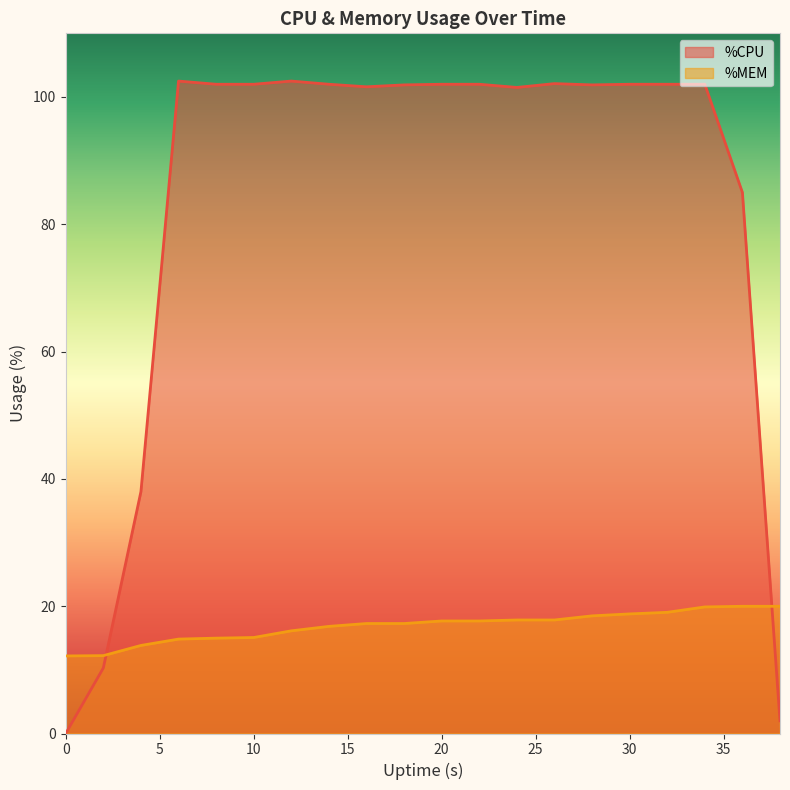

What is the value of the %MEM point at the 1st from the left?

12.2